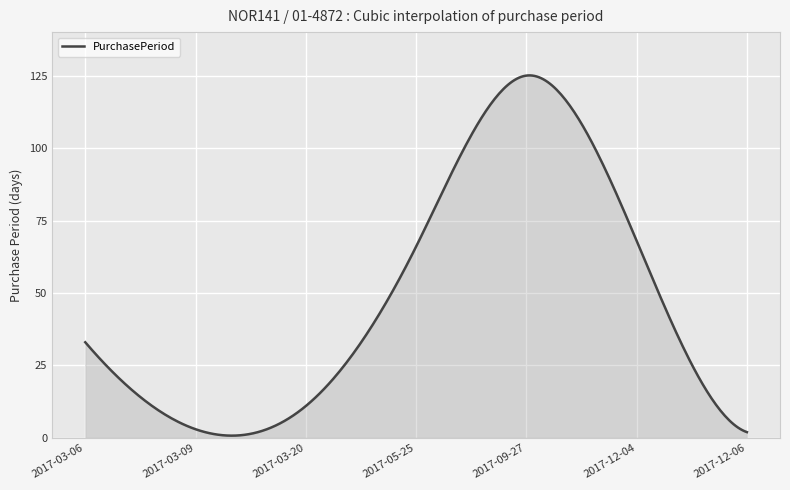

What is the value of the 1st point from the left?

33